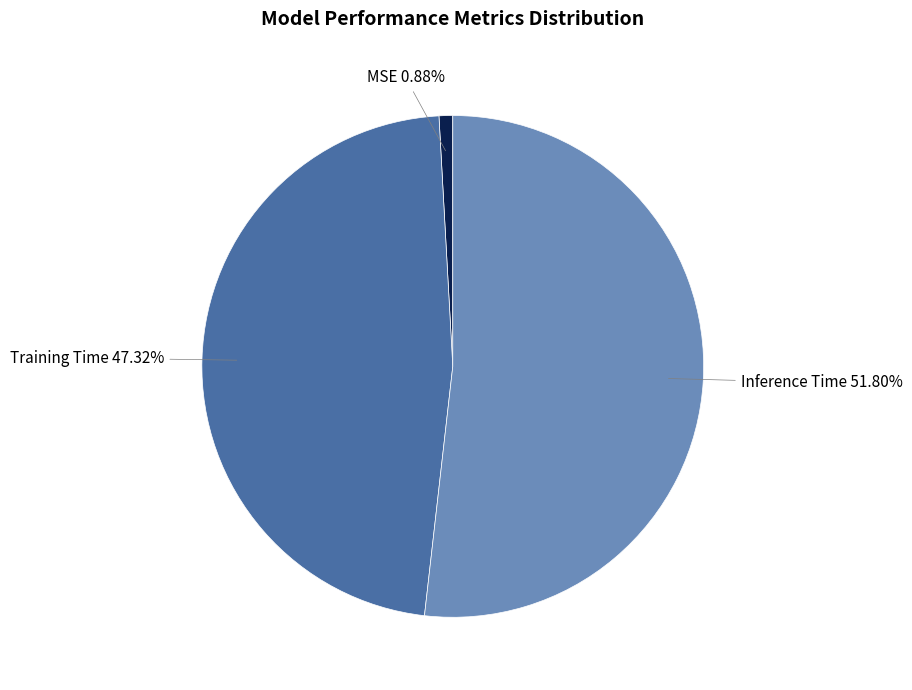

Is there any slice that represents more than half of the pie?

Yes